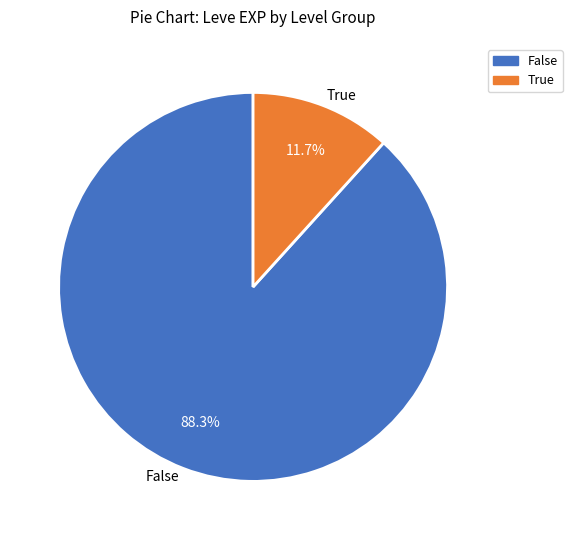

How many segments does this pie chart have?

2